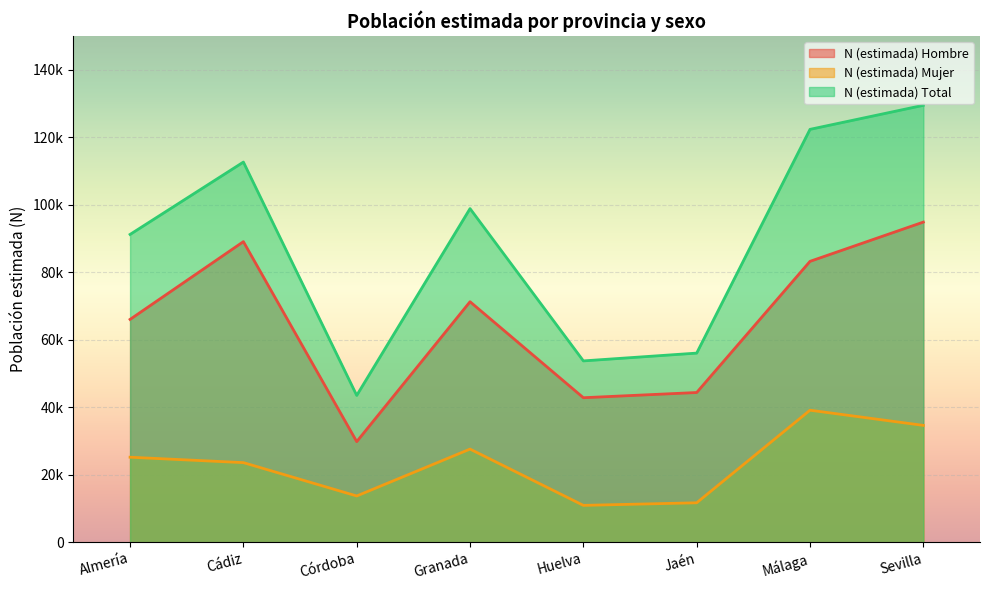

Does the chart display data point markers on the line(s)?

No